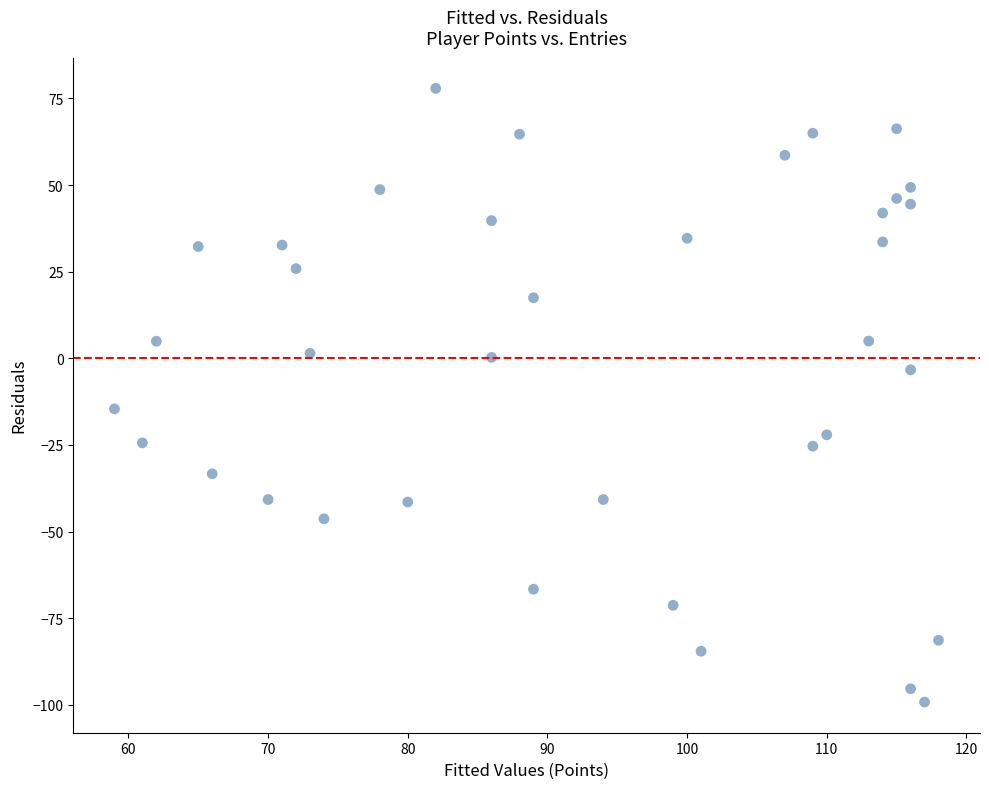

What Y value in the scatter plot is closest to -10?

-14.6